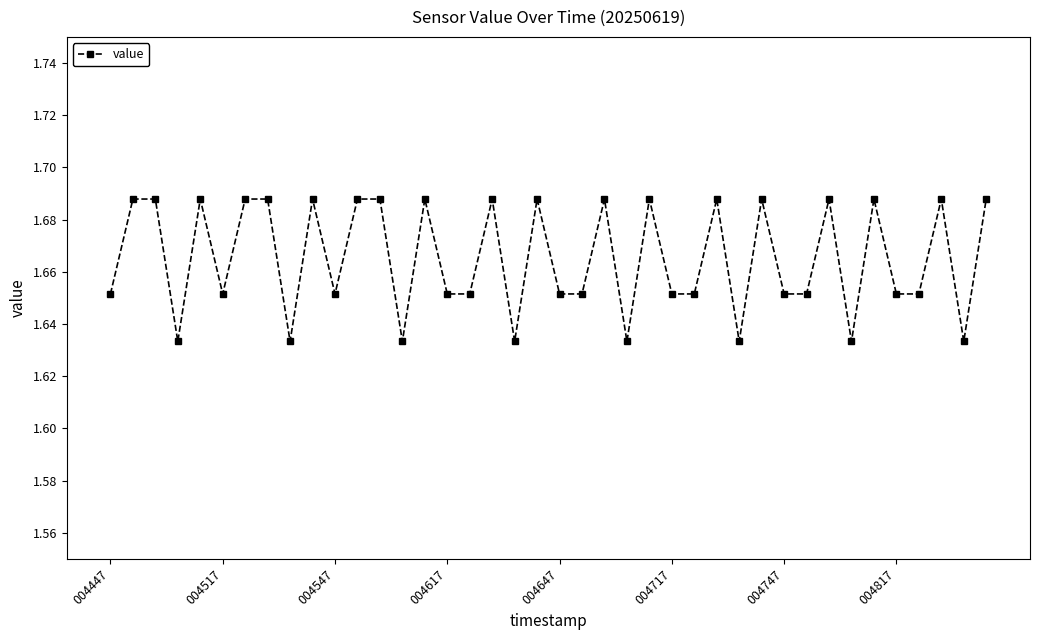

True or false: there are more than 0 points higher than both neighbors.

True